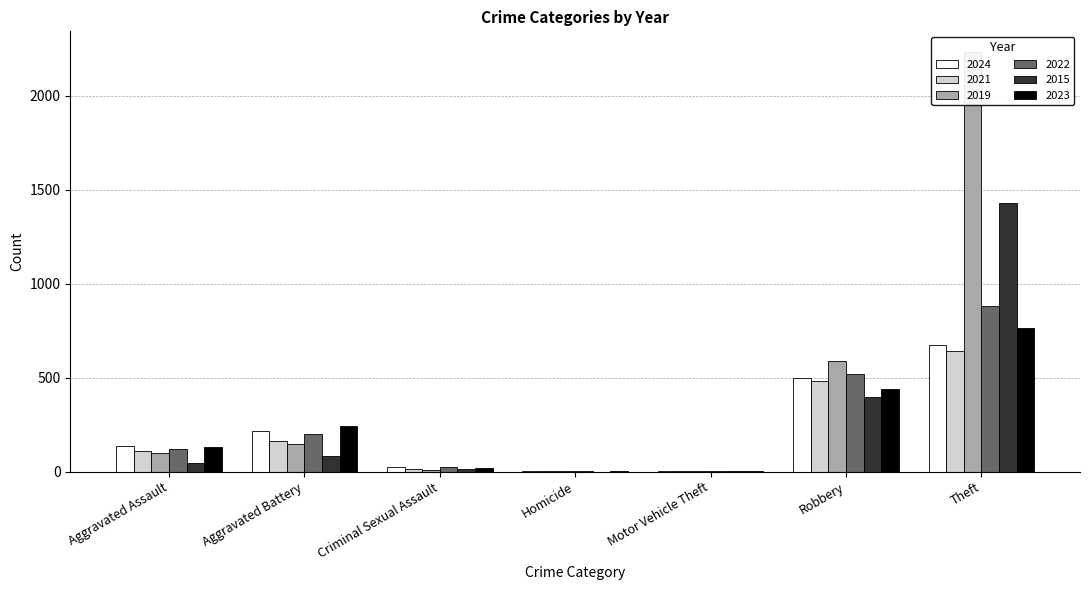

What is the sum of the 2024 values at Robbery and Criminal Sexual Assault?

521